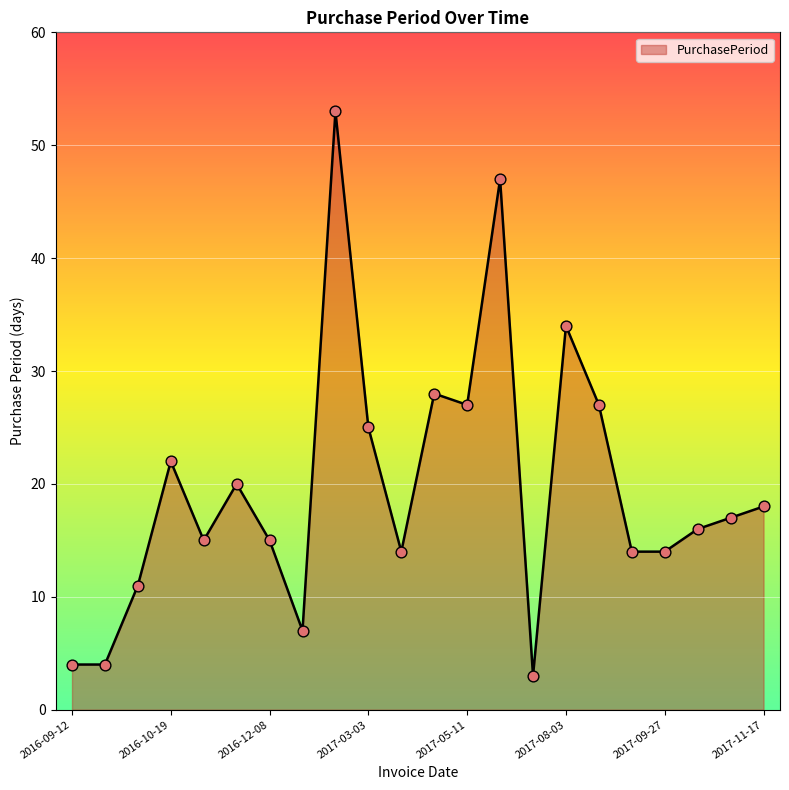

What is the difference between the maximum and minimum values?

50